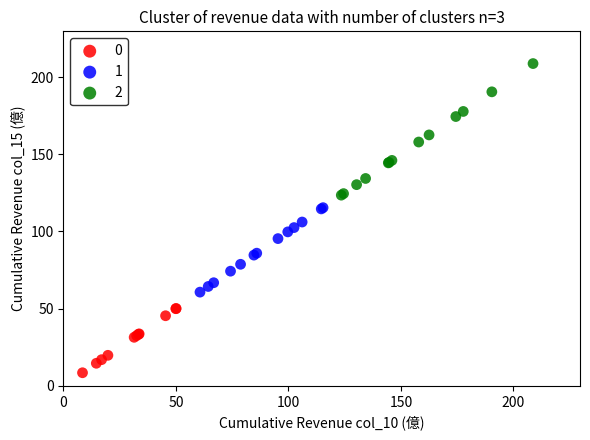

What are all the series names shown in the legend?

0, 1, 2